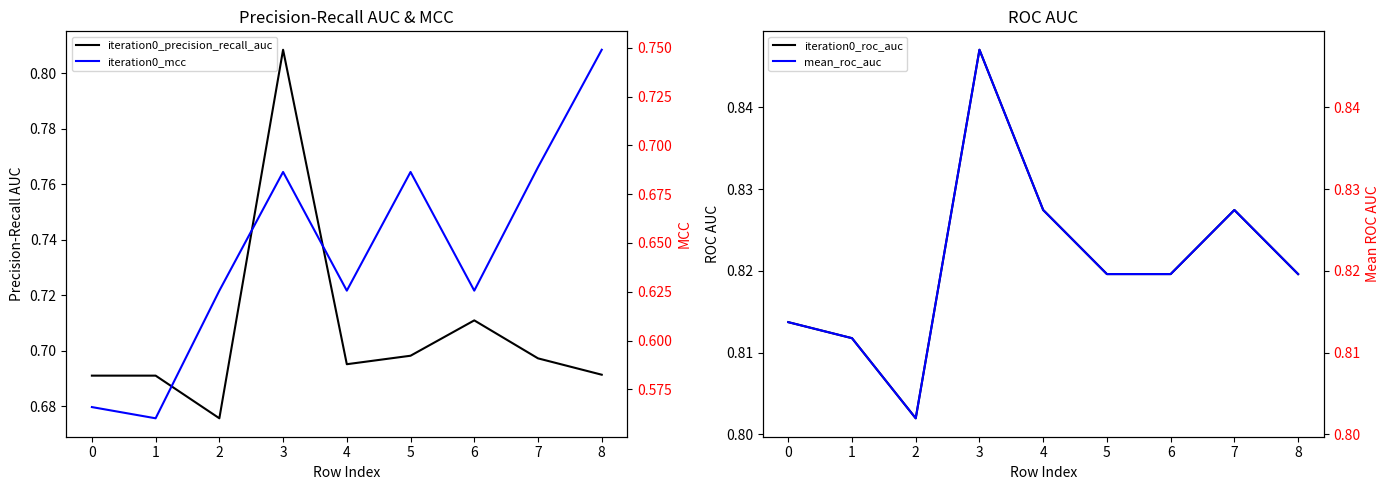

True or false: iteration0_roc_auc and iteration0_mcc intersect in this chart.

False